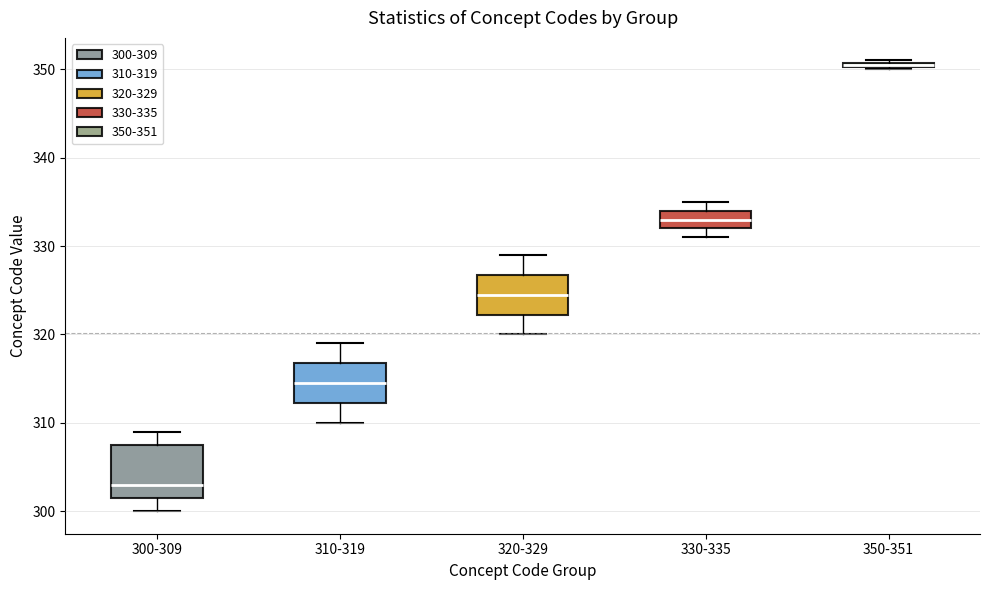

Which box has the lowest median line?

300-309